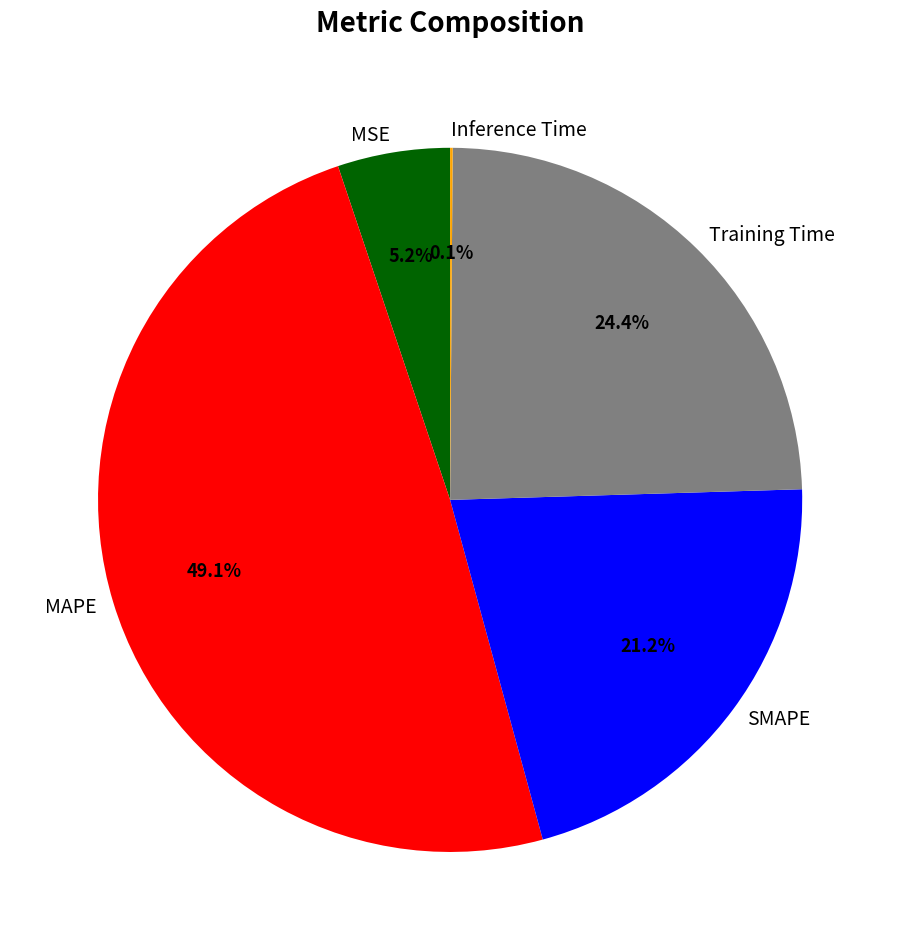

What portion of the pie excludes SMAPE?

78.8%